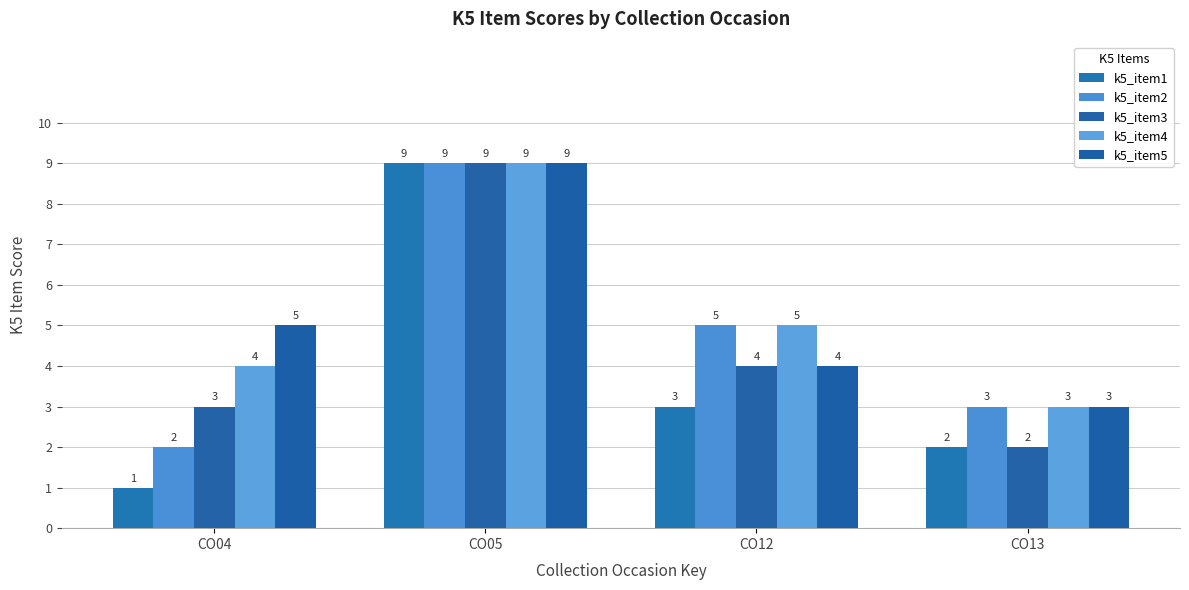

What is the total value across all series at CO12?

21